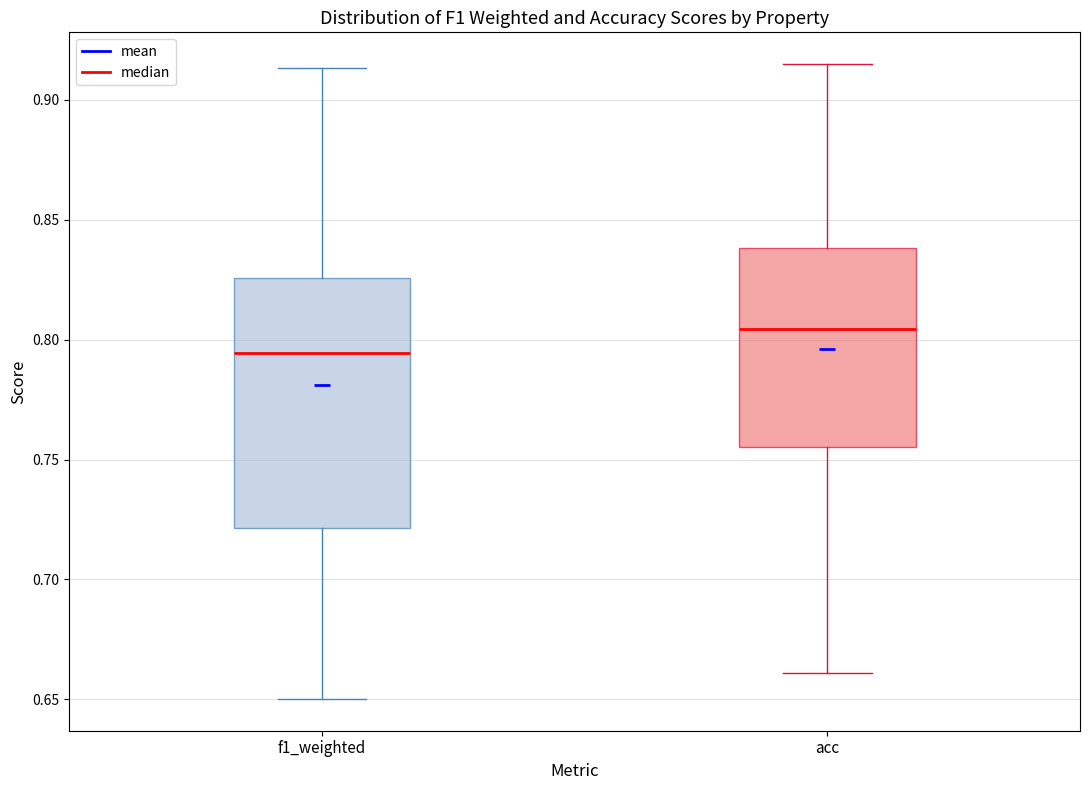

Reading left to right, transcribe this box plot: for each box, give where its median line is, the range the box spans, and where its two whiskers end, as read against the y-axis. The values are not printed on the chart, so give them approximately, as read against the axis.

f1_weighted: median 0.795, box 0.720 to 0.825, whiskers 0.650 to 0.915
acc: median 0.805, box 0.755 to 0.840, whiskers 0.660 to 0.915